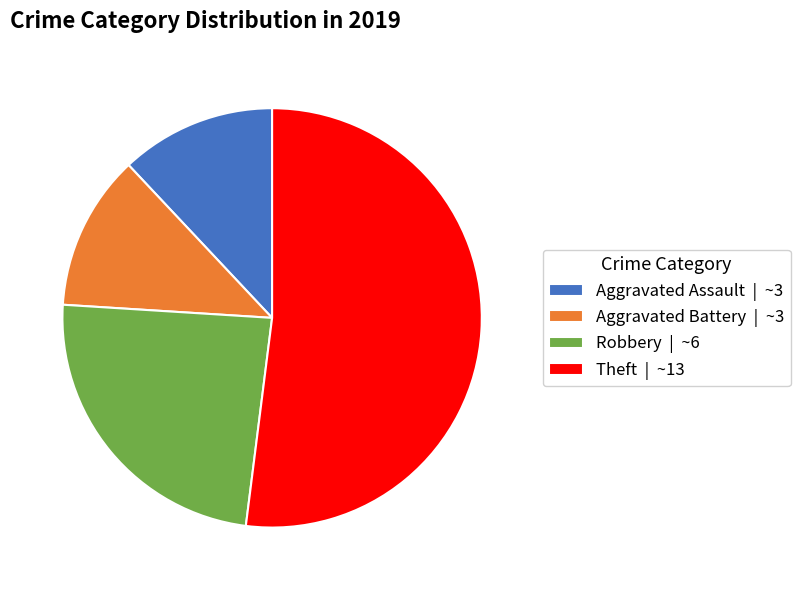

Between Robbery and Aggravated Assault, which is larger?

Robbery